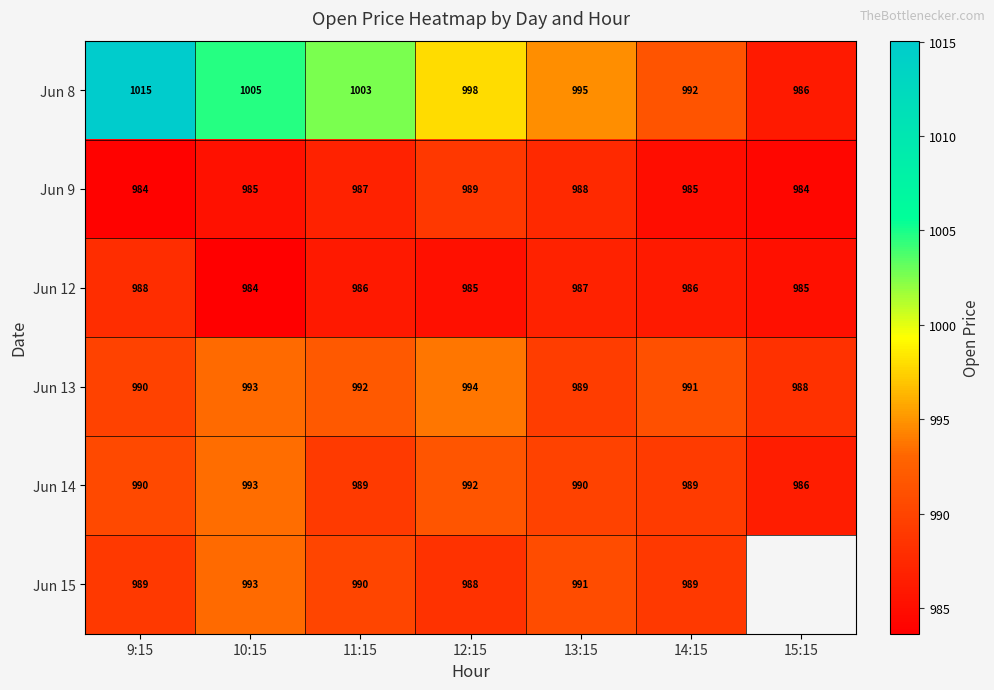

Is the value of Jun 14 at 13:15 greater than the value of Jun 9 at 12:15?

Yes